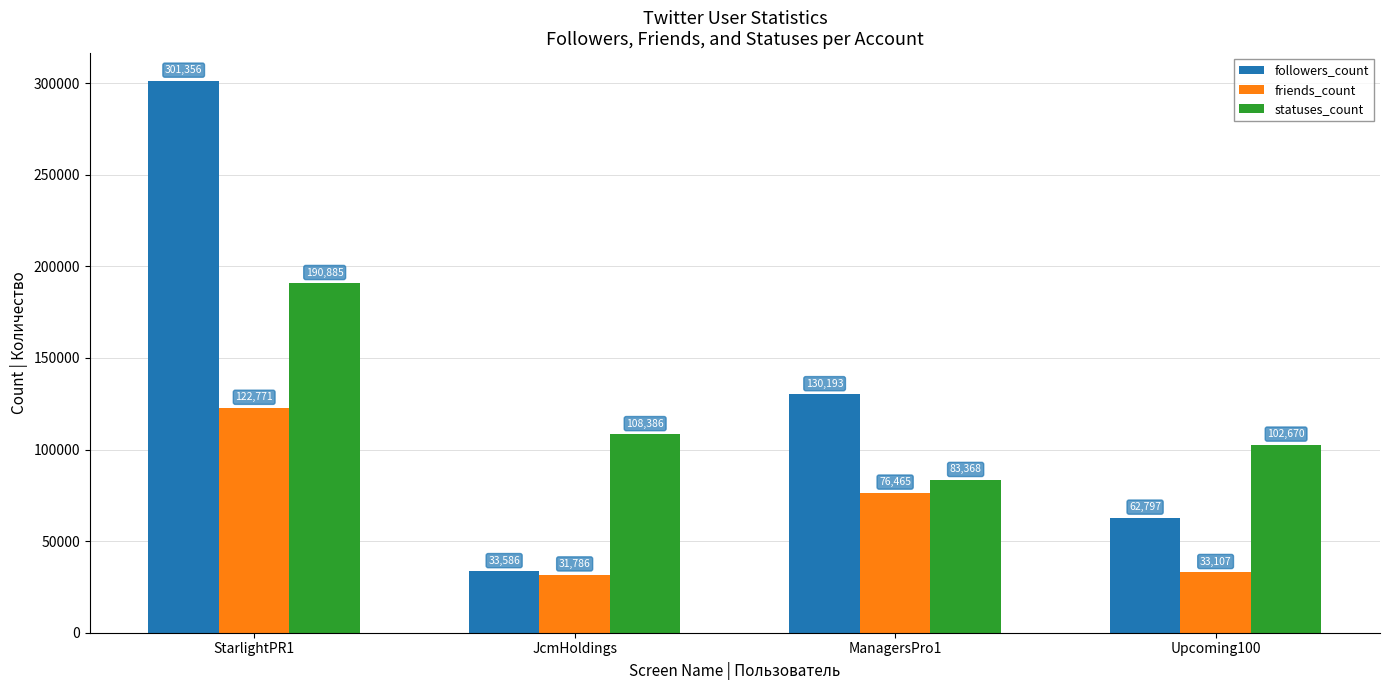

Rank the series at ManagersPro1 from highest to lowest value.

followers_count, statuses_count, friends_count